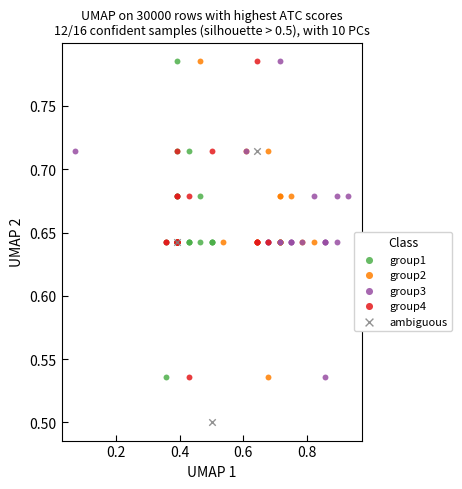

What are all the series names shown in the legend?

group1, group2, group3, group4, ambiguous